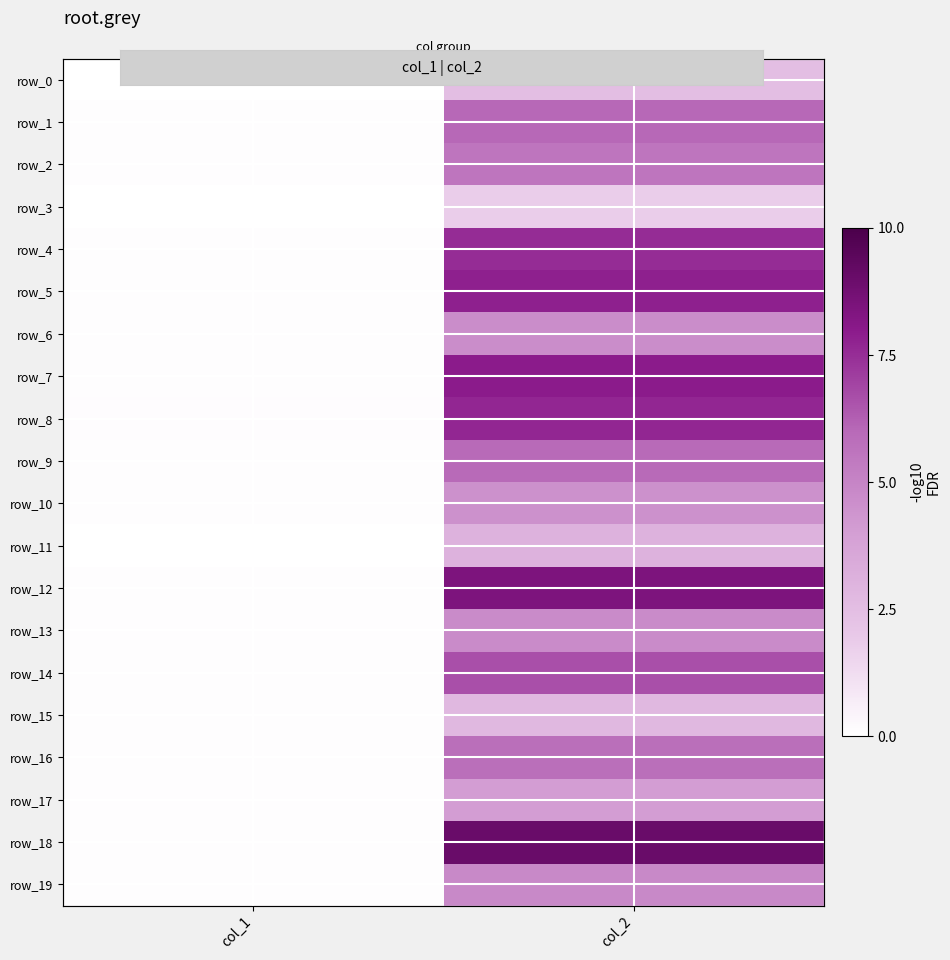

What is the average value of the row_9 series?

3.0